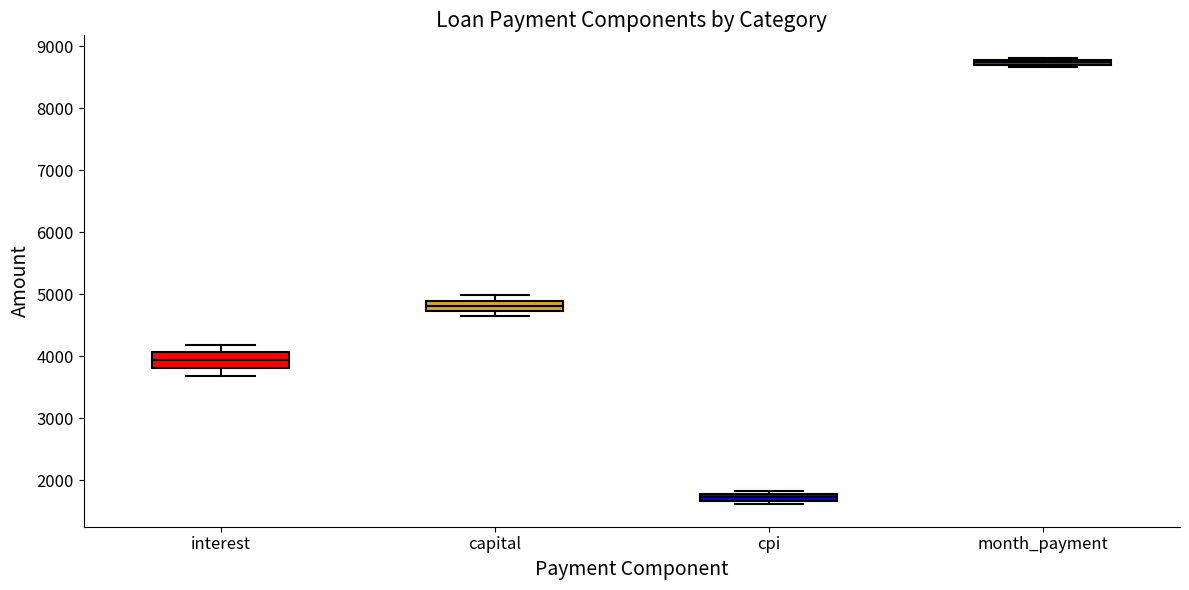

Where is the upper edge of the box for cpi on the y-axis? The values are not printed on the chart, so give them approximately, as read against the axis.

1800